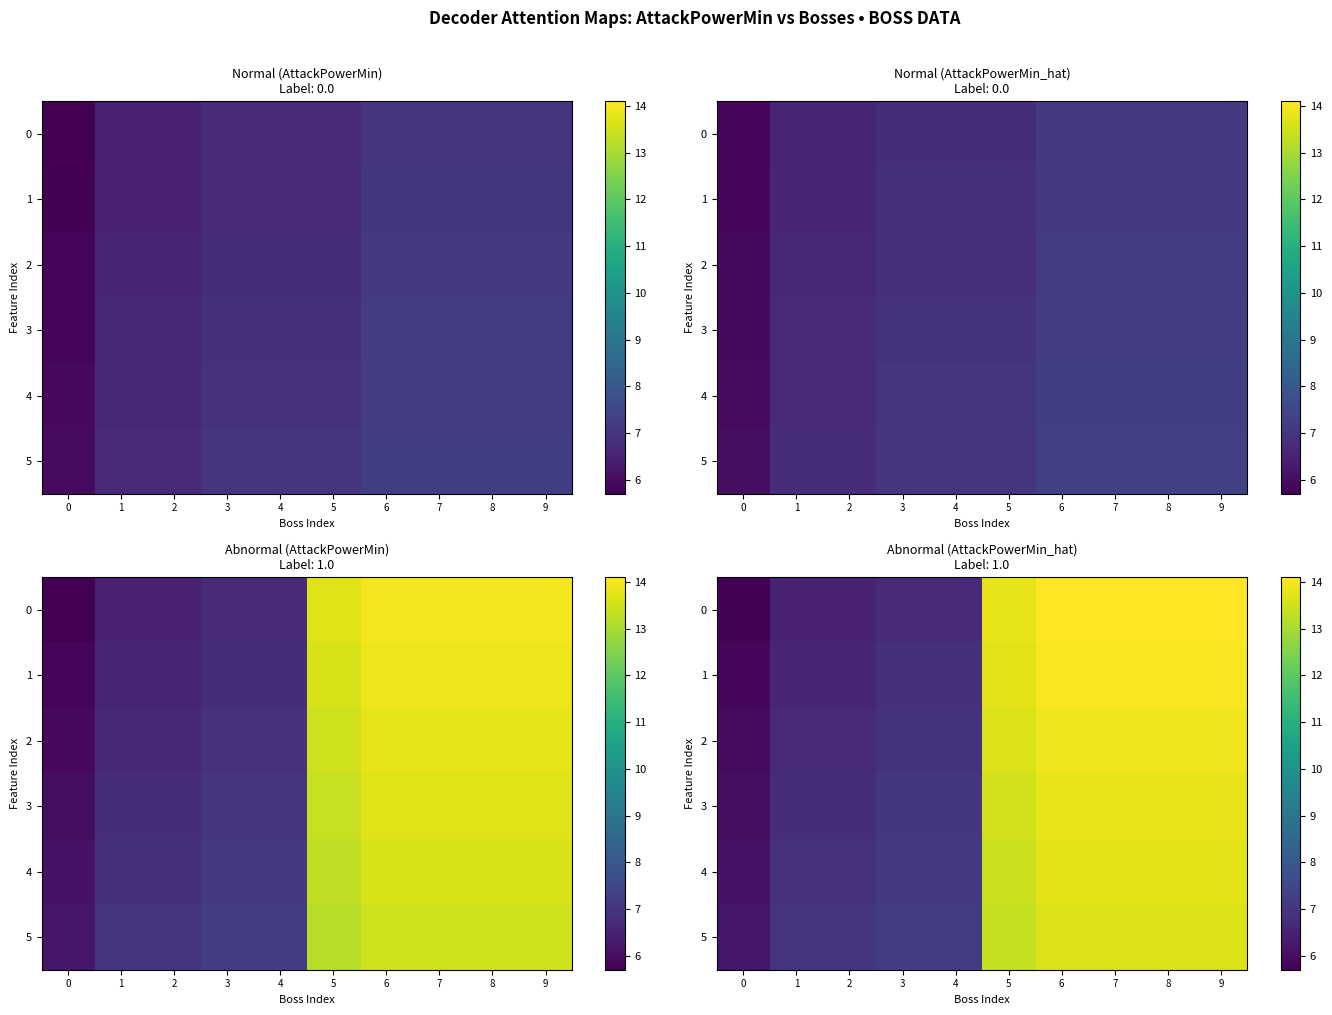

Is the value of 4 at 4 greater than the value of 1 at 9?

No